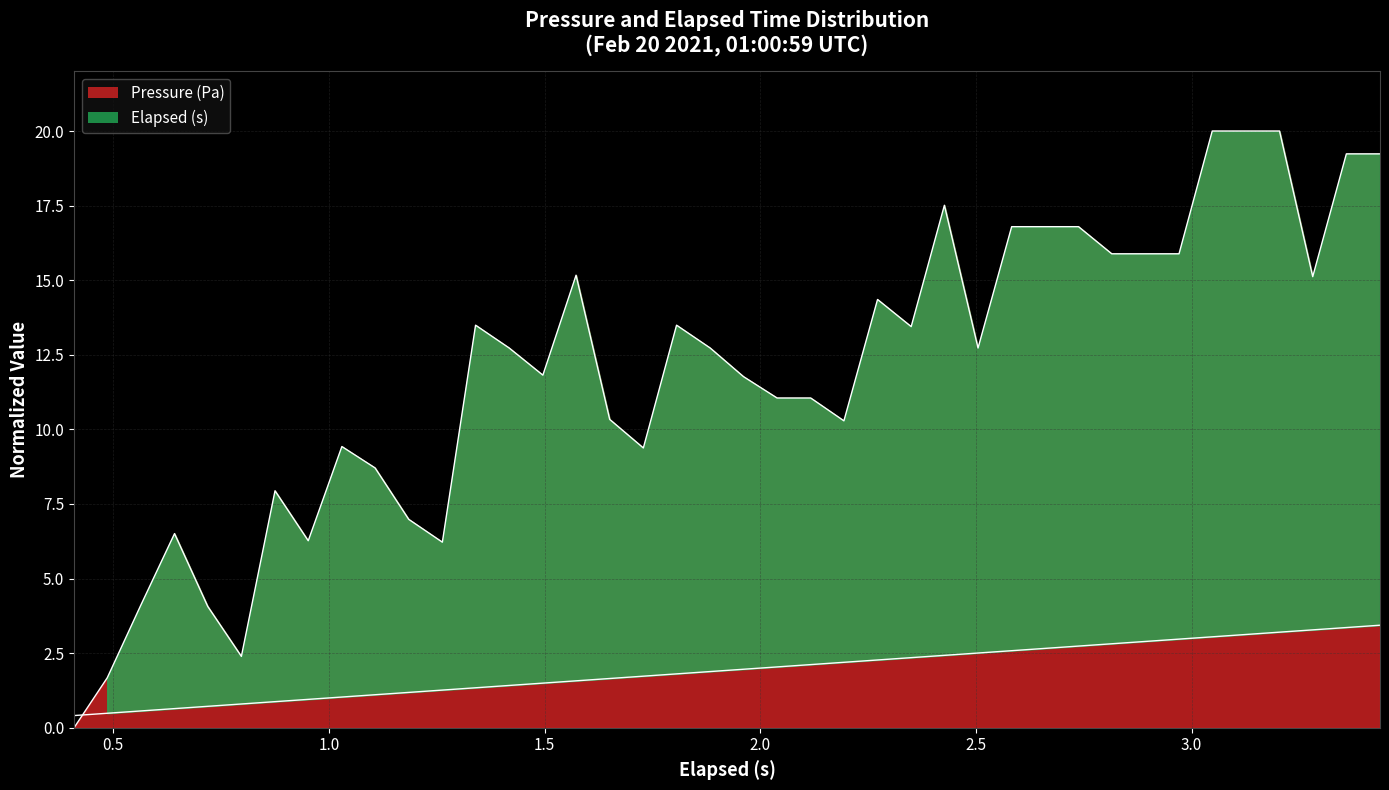

What position from the right is 1.806?

22